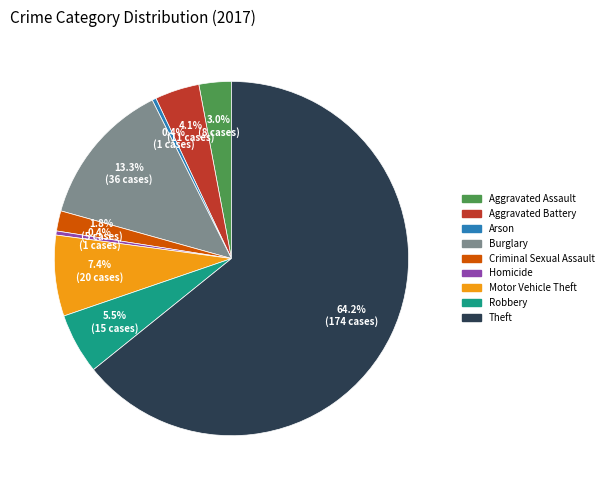

Between Aggravated Battery and Aggravated Assault, which is larger?

Aggravated Battery